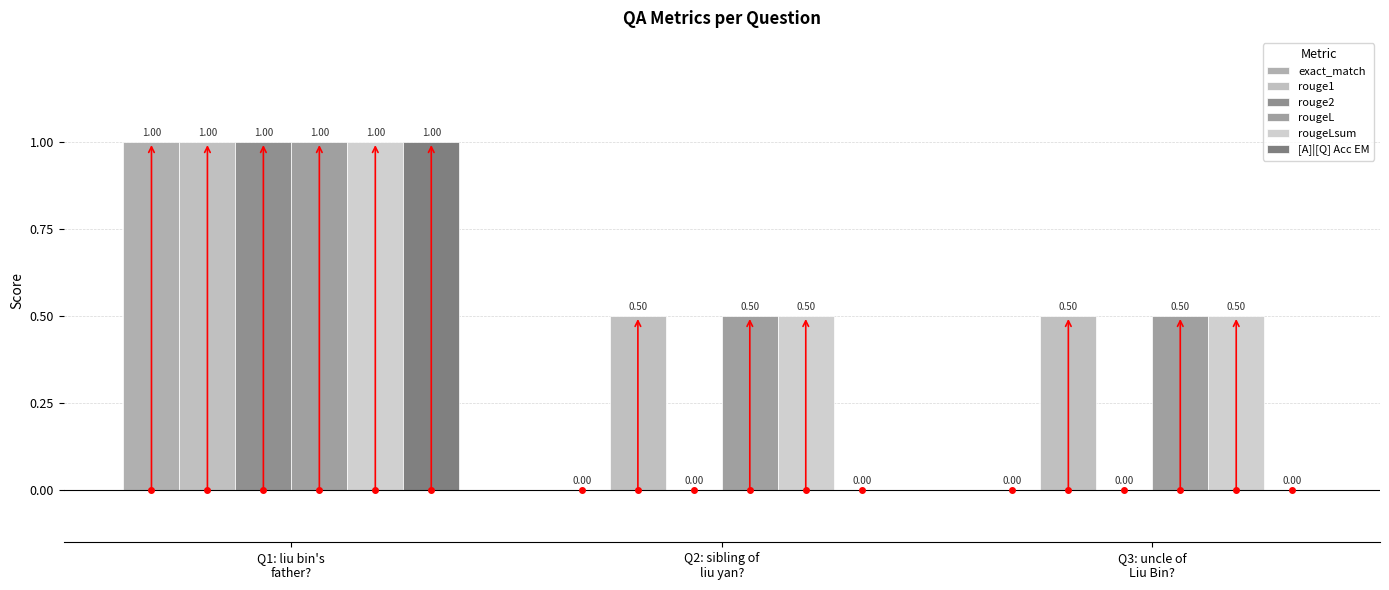

Which series has the largest range (max minus min)?

exact_match